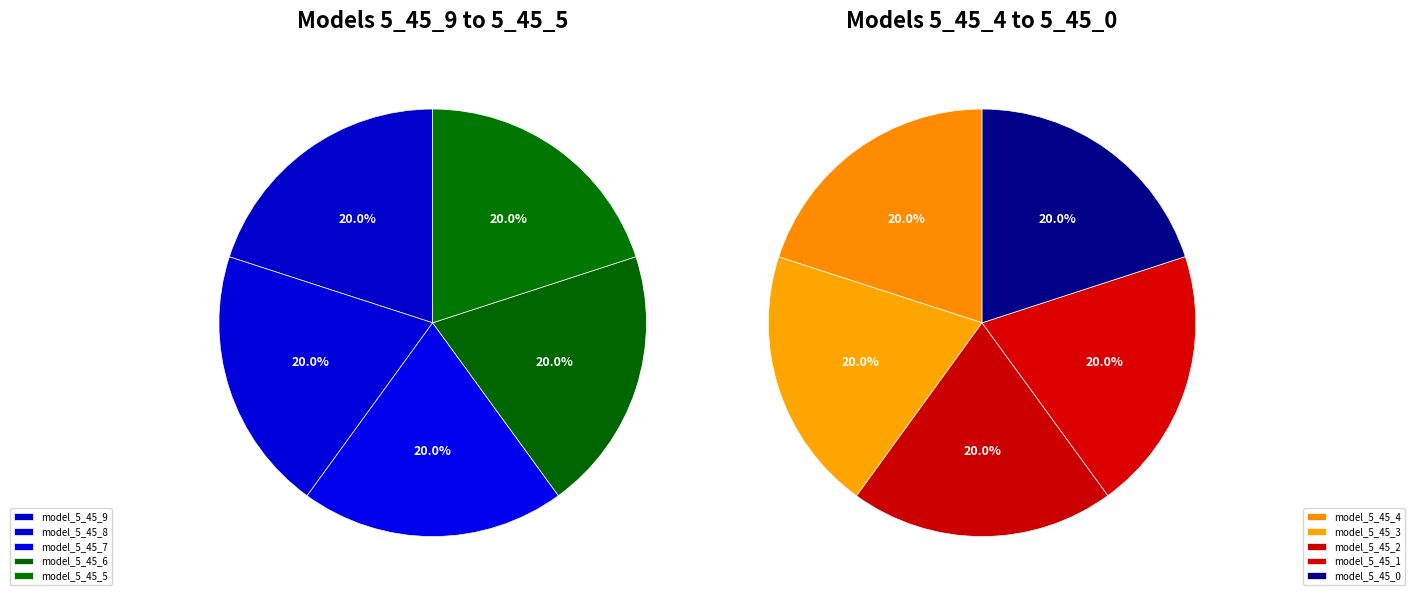

Between model_5_45_4 and model_5_45_7, which is larger?

model_5_45_7